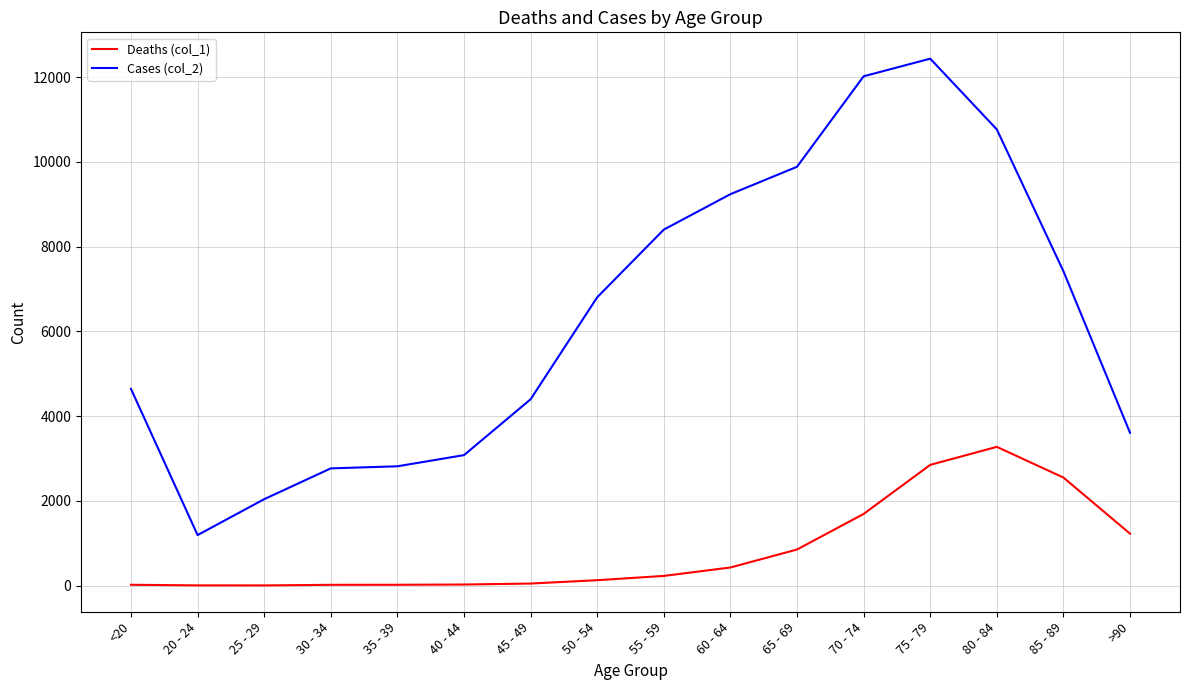

Is it true that Cases (col_2) equals 1603 at 40 - 44?

False